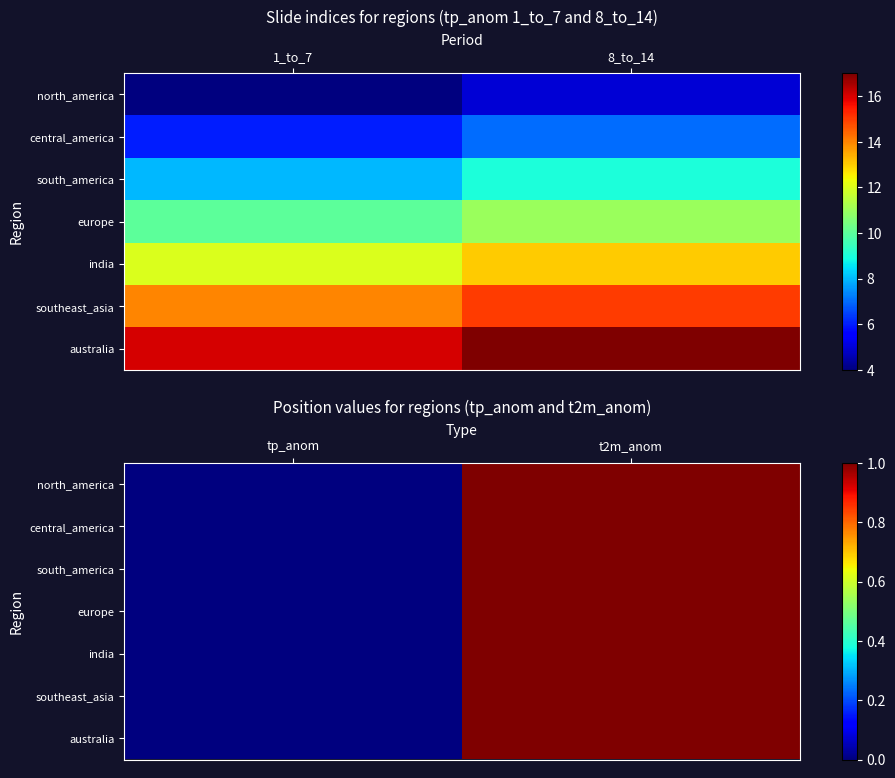

What is the sum of all south_america values?

1